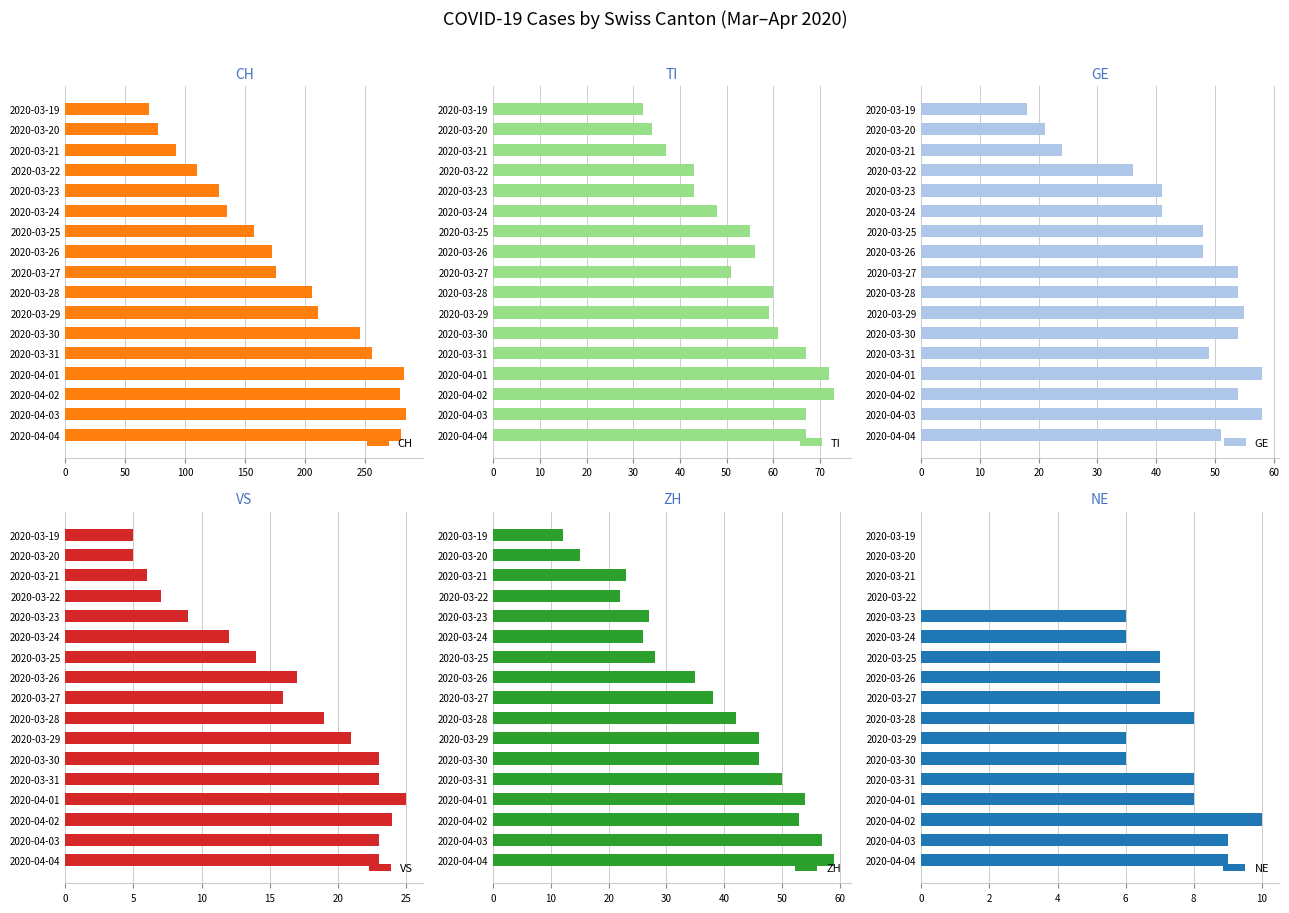

True or false: GE has a value of 29 at 2020-03-31.

False